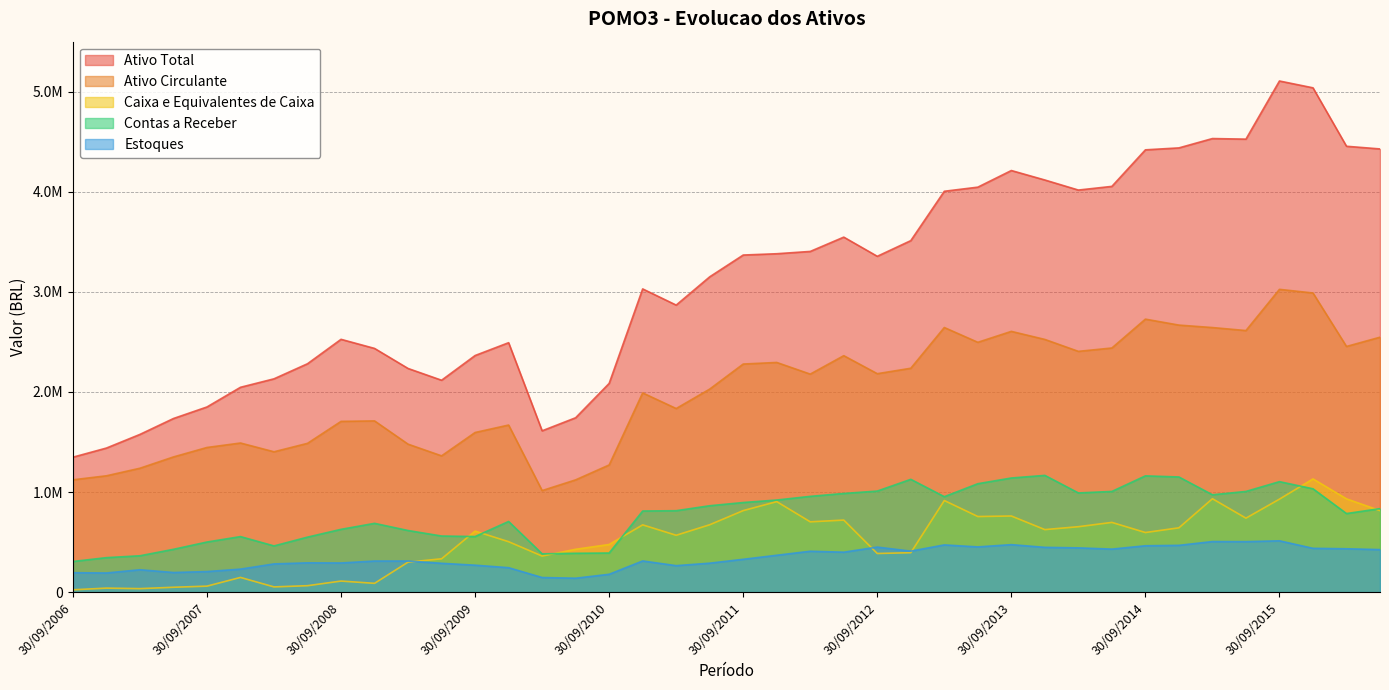

Reading left to right, extract all data points from this chart.

Ativo Total: 1348208.0	1439542.0	1575943.0	1734679.0	1850070.0	2046670.0	2131232.0	2282005.0	2525919.0	2435045.1	2234676.0	2117138.0	2364037.1	2492246.0	1611882.0	1742286.0	2085432.1	3029601.0	2867879.9	3150332.9	3368133.9	3381131.0	3404119.0	3547085.1	3355430.9	3512075.0	4005253.1	4046309.1	4212545.0	4117839.9	4017361.9	4054080.0	4419208.2	4438564.9	4531956.2	4526090.2	5106989.1	5038862.8	4454903.8	4428267.0
Ativo Circulante: 1122162.9	1162336.0	1237883.0	1350786.0	1445240.1	1489893.0	1402274.9	1486644.0	1706085.0	1710781.1	1478383.0	1361540.0	1595012.0	1669394.9	1014545.0	1121754.0	1270638.0	1990509.1	1834430.0	2028610.9	2279004.9	2294842.9	2178317.1	2362587.9	2182530.0	2236849.9	2643898.1	2496146.9	2605335.0	2524847.1	2405680.9	2439306.0	2727608.1	2668065.0	2643480.1	2613535.0	3025280.0	2988919.0	2454618.9	2547064.1
Caixa e Equivalentes de Caixa: 23294.0	40065.0	34890.0	48632.0	59833.0	146879.0	52215.0	64297.0	110595.0	87831.0	299604.0	333063.0	609953.0	503925.0	360555.0	428173.0	476011.0	672123.0	568173.0	673300.0	814571.0	904318.0	702455.0	719905.0	386035.0	393945.0	915415.0	755401.0	760630.0	624717.0	653747.0	696682.0	595576.0	642615.0	933254.0	739116.0	929163.0	1131162.0	932100.0	814466.0
Contas a Receber: 306154.0	344548.0	363301.0	427780.0	500623.0	554925.0	461666.0	549586.0	627462.0	687299.0	615656.0	560586.0	555505.0	706100.0	382629.0	388135.0	390760.0	810464.0	813606.0	863172.0	895292.0	920217.0	956897.0	985877.0	1009802.0	1127115.0	953666.0	1083288.1	1140354.0	1166496.0	991145.0	1006055.0	1161696.0	1150598.0	972678.0	1006017.0	1103867.0	1032600.0	785177.0	834222.0
Estoques: 194112.0	191257.0	223574.0	196014.0	205374.0	229820.0	281959.0	292658.0	291302.0	310581.0	310474.0	288026.0	269198.0	244195.0	145991.0	139064.0	178377.0	311448.0	264543.0	289296.0	327987.0	368330.0	408557.0	399084.0	449970.0	409502.0	471810.0	451865.0	474517.0	447456.0	442213.0	429760.0	463300.0	467522.0	505292.0	504482.0	512691.0	437774.0	433194.0	424958.0